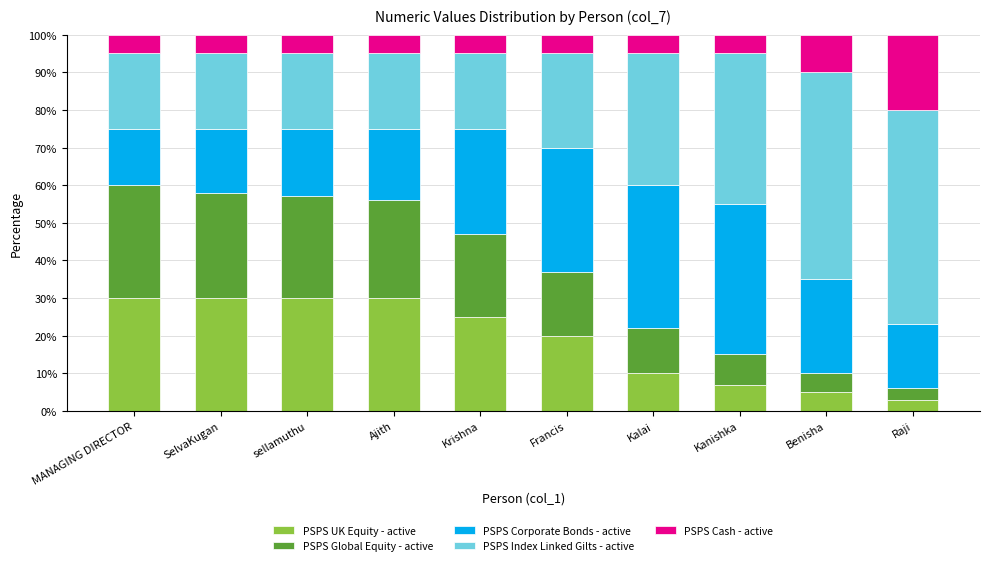

At which label does PSPS UK Equity - active first exceed 25?

MANAGING DIRECTOR